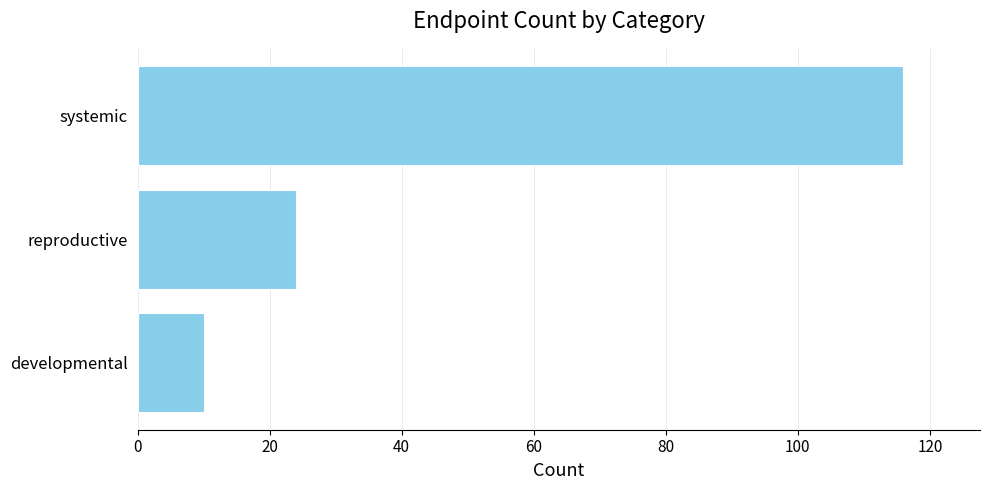

What is the sum of all values?

150